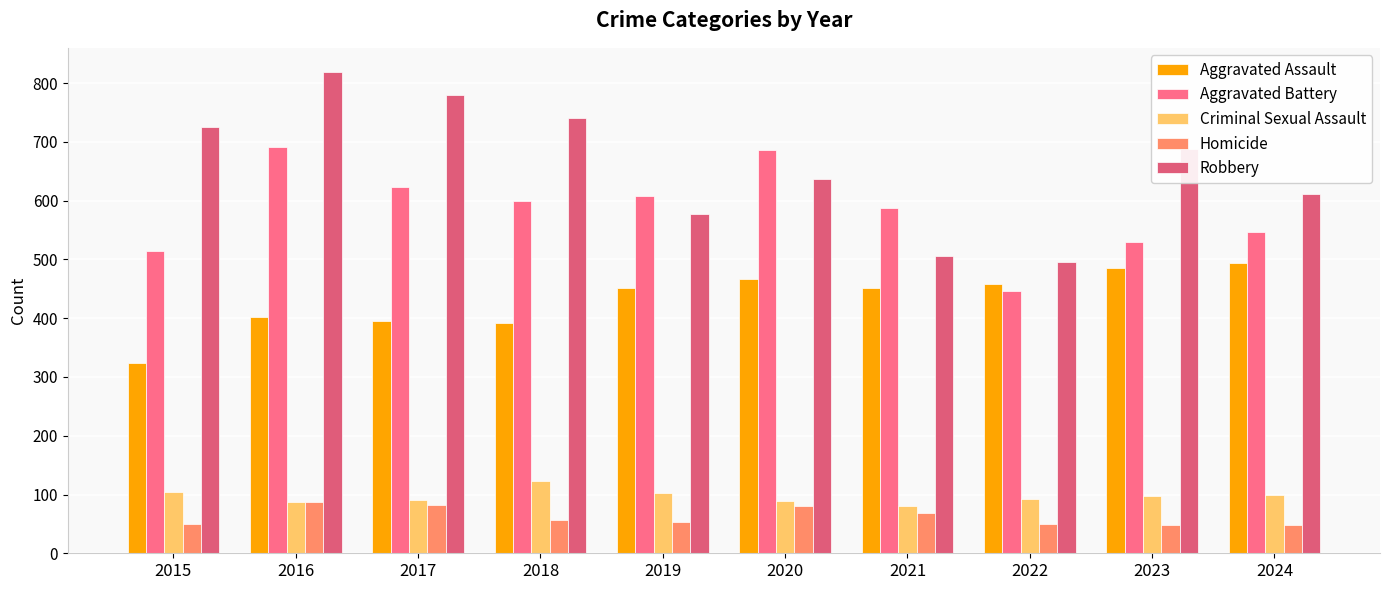

At which category is the sum across all series the highest?

2016